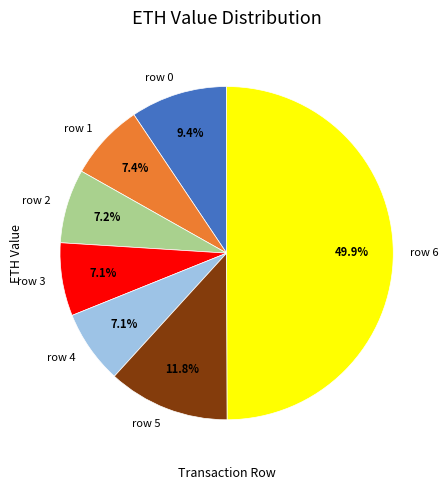

Does row 5 represent more than half of the total?

No